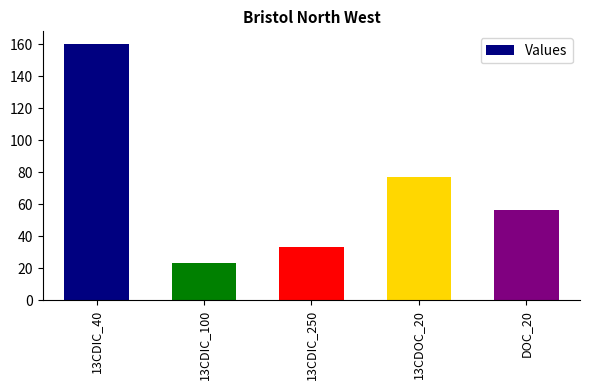

Rank the categories by value from highest to lowest.

13CDIC_40, 13CDOC_20, DOC_20, 13CDIC_250, 13CDIC_100